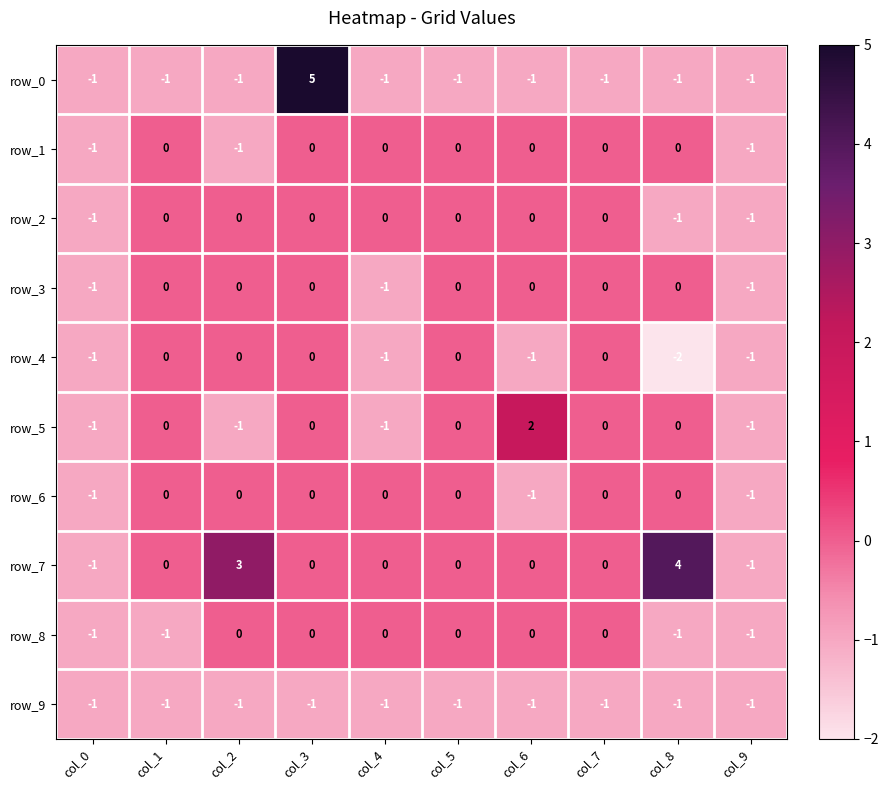

At which category is the sum across all series the highest?

col_3